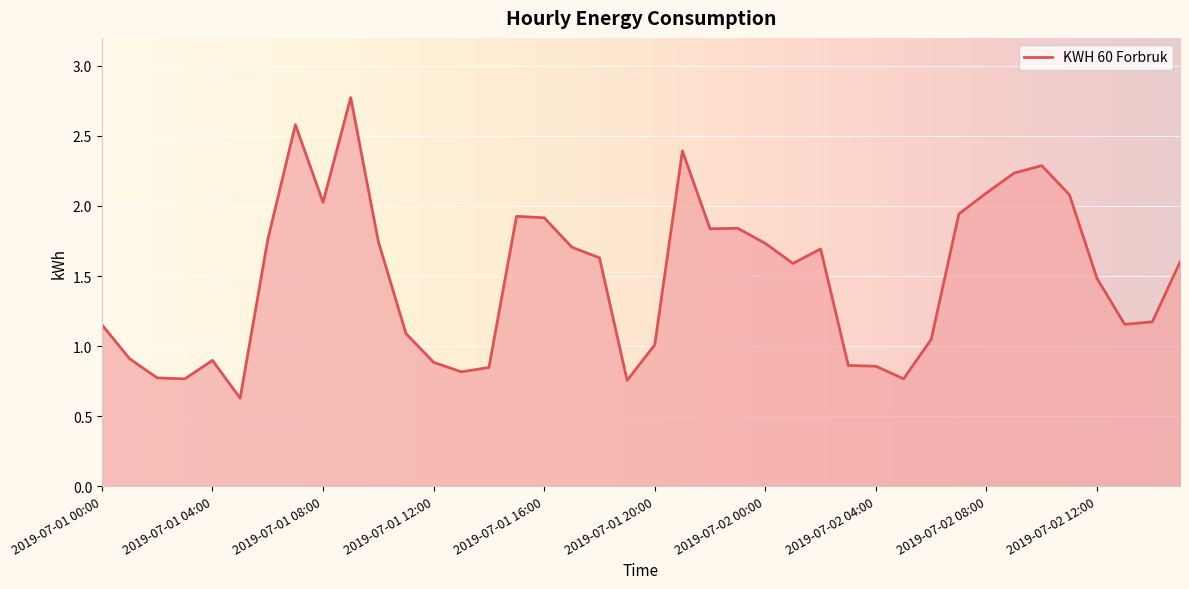

What is the difference between the maximum and minimum values?

2.1